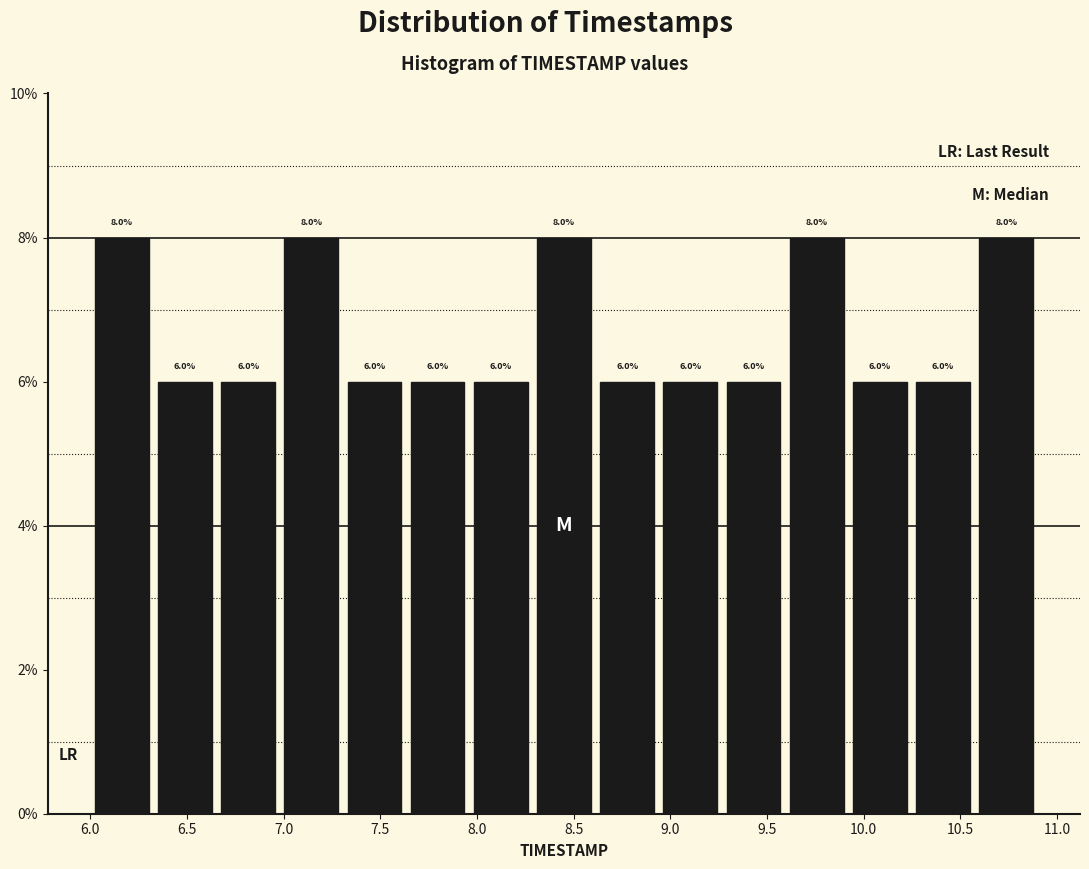

What is the height of the bar covering 7.30 to 7.65 on the x-axis? The bar edges are not printed on the chart, so give them approximately, as read against the axis.

6.0